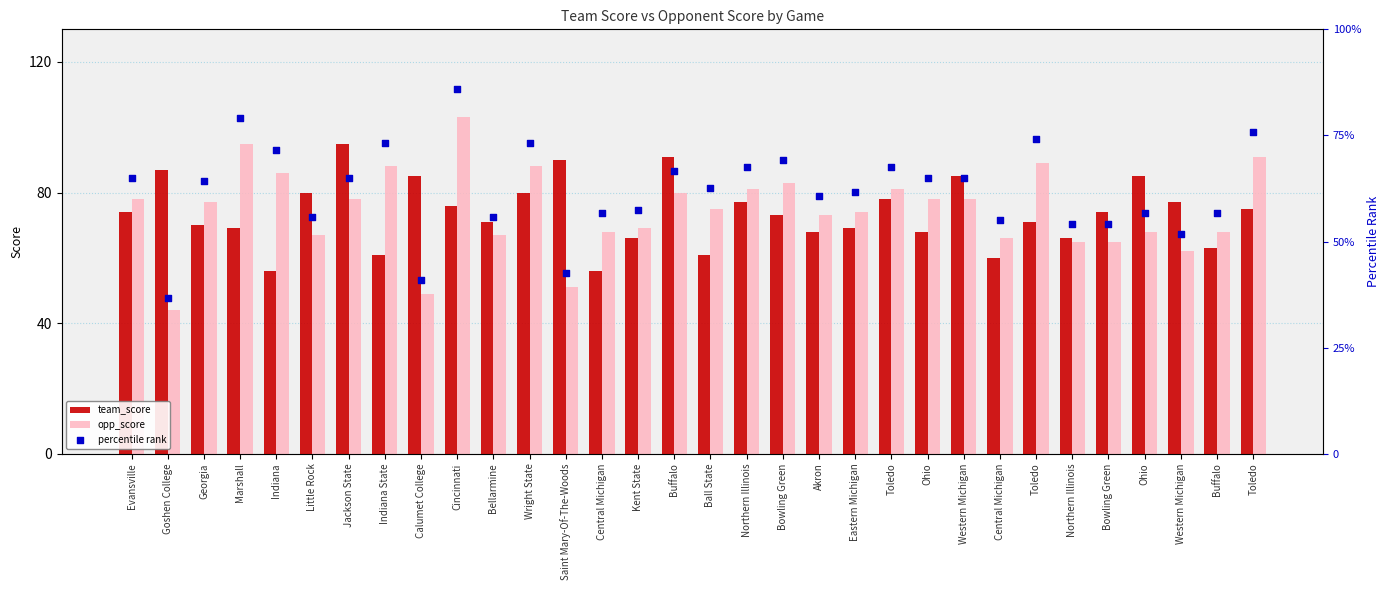

What are all the series names shown in the legend?

team_score, opp_score, percentile rank